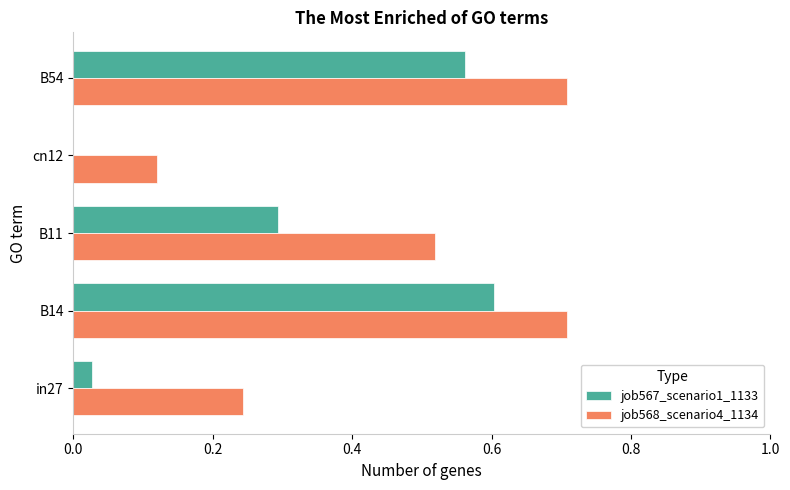

Is it true that job568_scenario4_1134 equals 0.7 at B54?

True